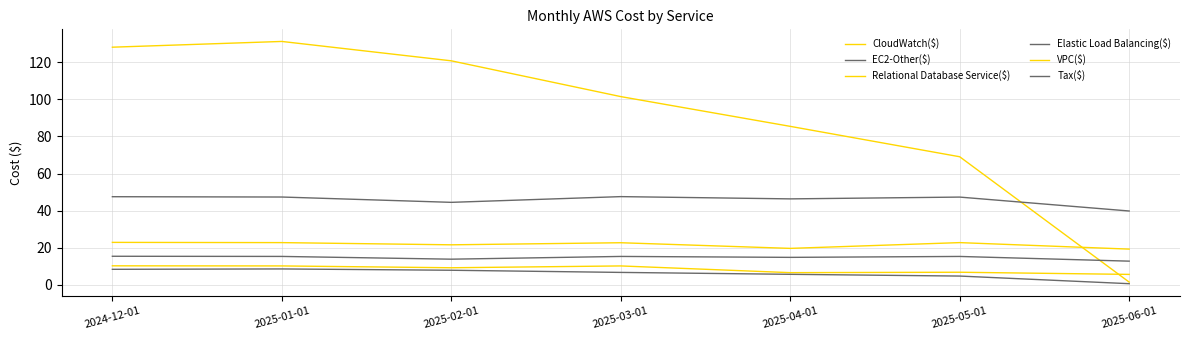

What is the label of the 2nd point from the left?

2025-01-01